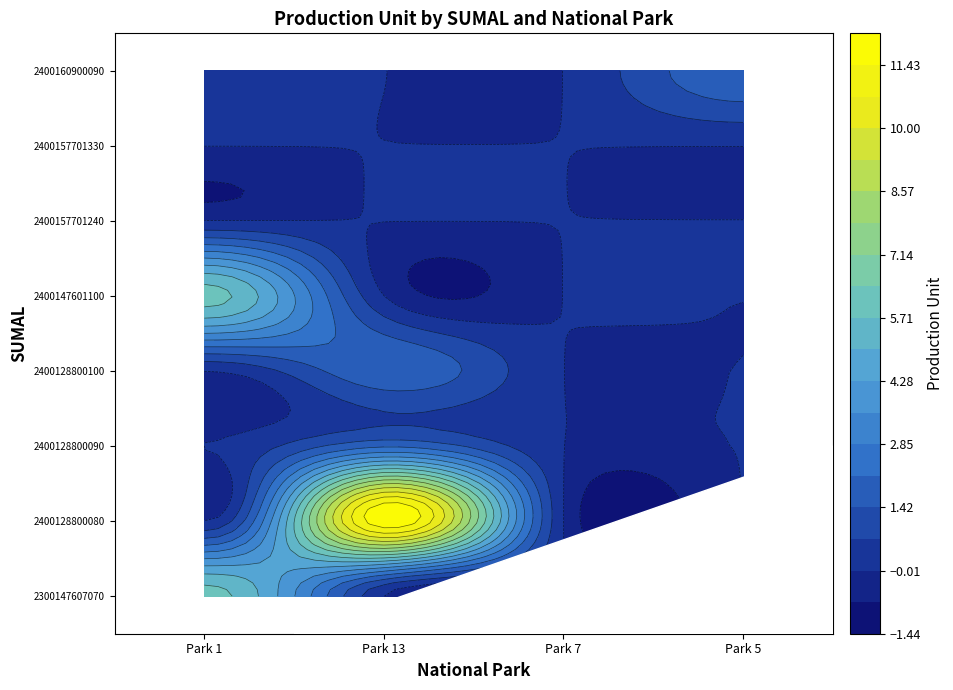

Reading right to left, what are all the values shown in this chart?

2300147607070: 0	0	0	6
2400128800080: 0	0	12	0
2400128800090: 0	0	2	0
2400128800100: 0	0	2	0
2400147601100: 0	0	0	6
2400157701240: 0	0	0	0
2400157701330: 0	0	0	0
2400160900090: 2	0	0	0